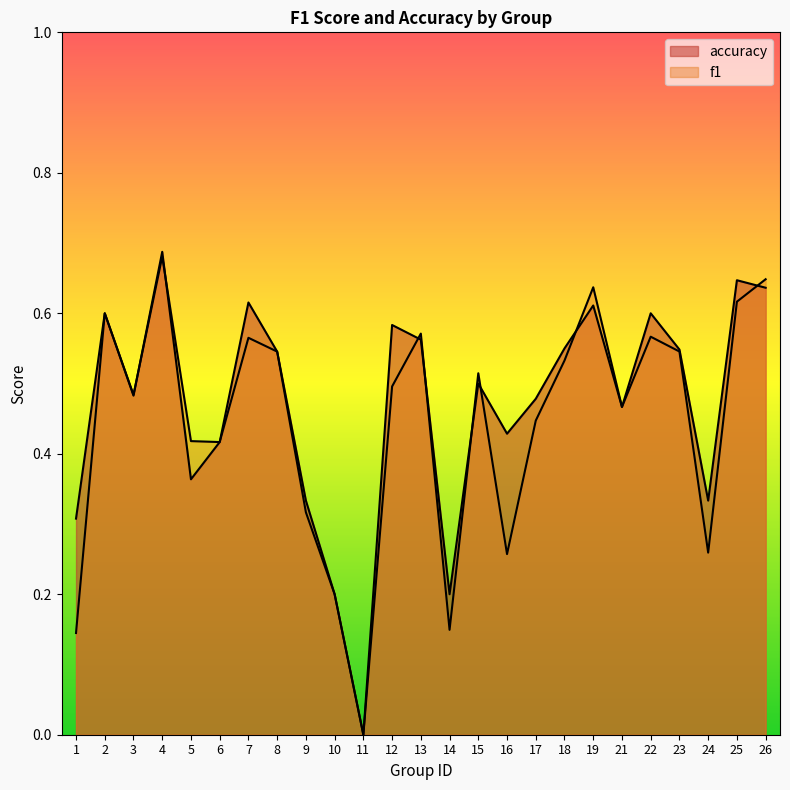

How many positive values does the accuracy series have?

24